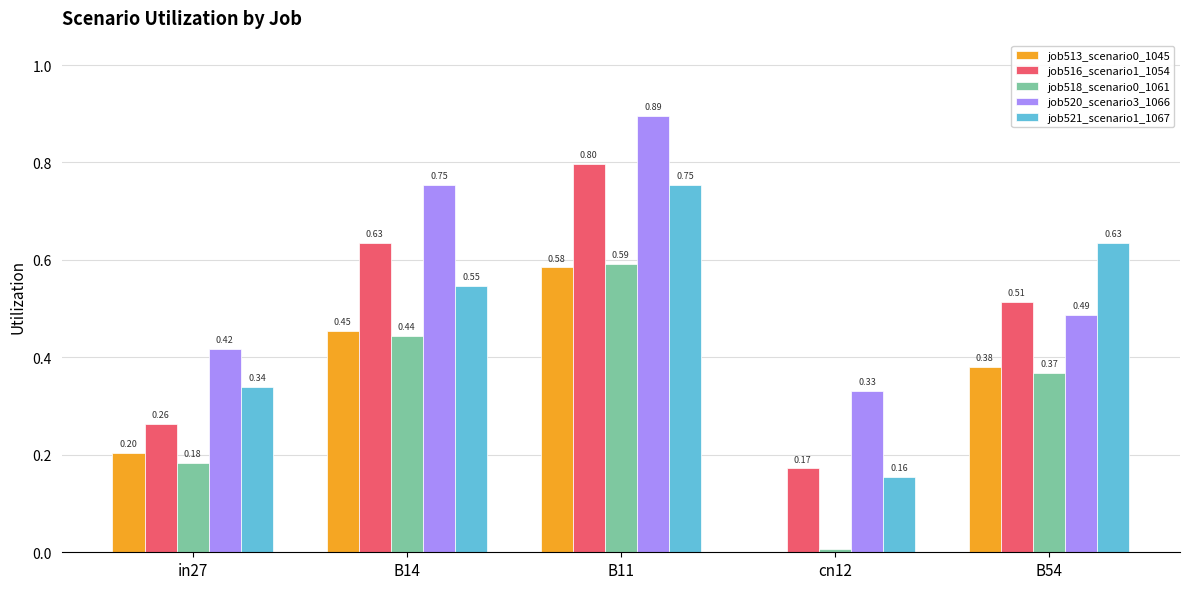

What is the total value across all series at B54?

2.4